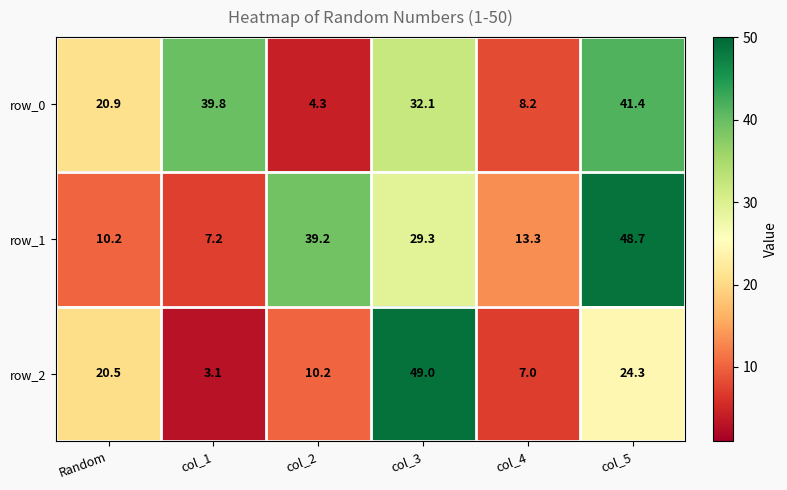

Reading left to right, transcribe all the data shown in this chart.

row_0: 20.9	39.8	4.3	32.1	8.2	41.4
row_1: 10.2	7.2	39.2	29.3	13.3	48.7
row_2: 20.5	3.1	10.2	49.0	7.0	24.3